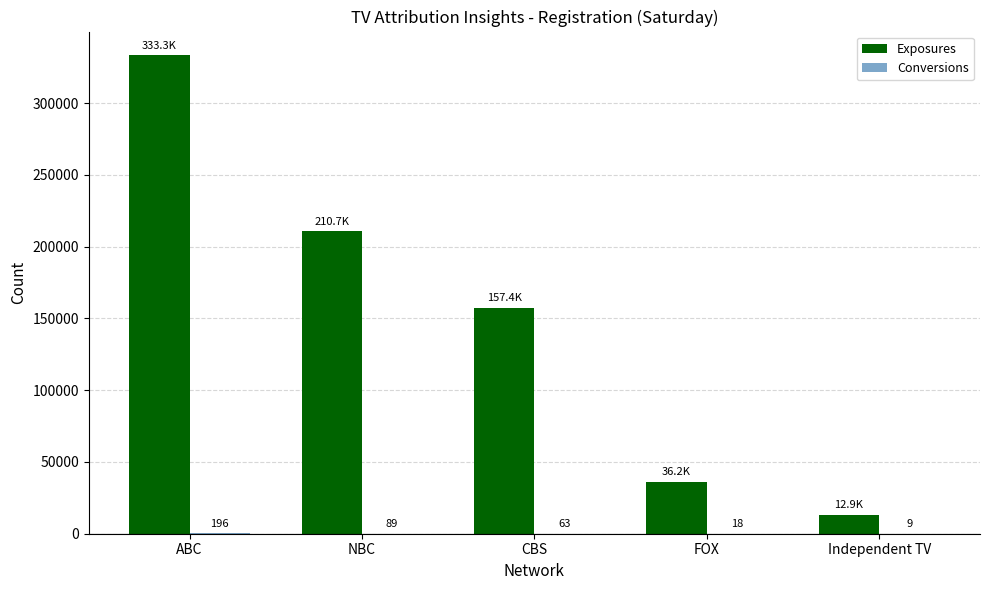

Are the bars grouped side by side (vs. stacked)?

Yes